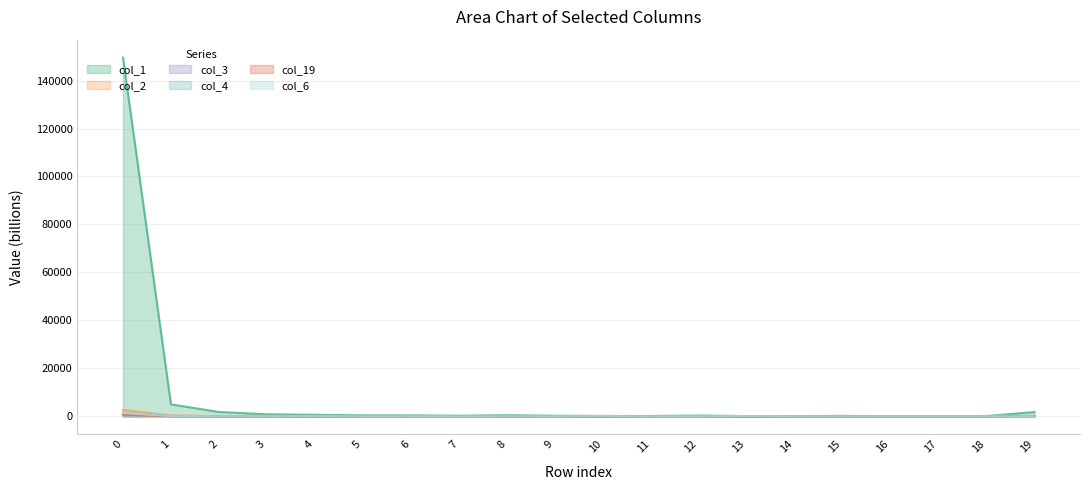

At 18, list the series in order from largest to smallest.

col_1, col_2, col_6, col_19, col_3, col_4